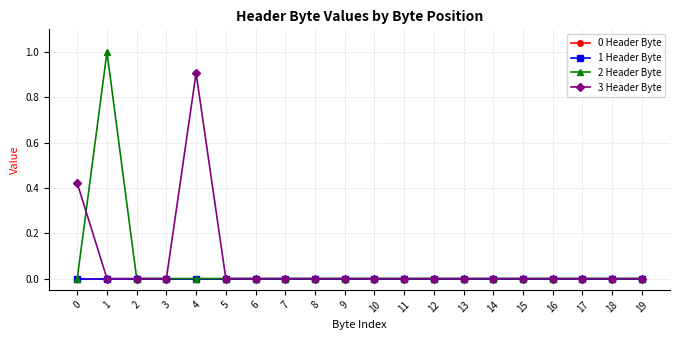

Which series has the widest spread of values?

2 Header Byte